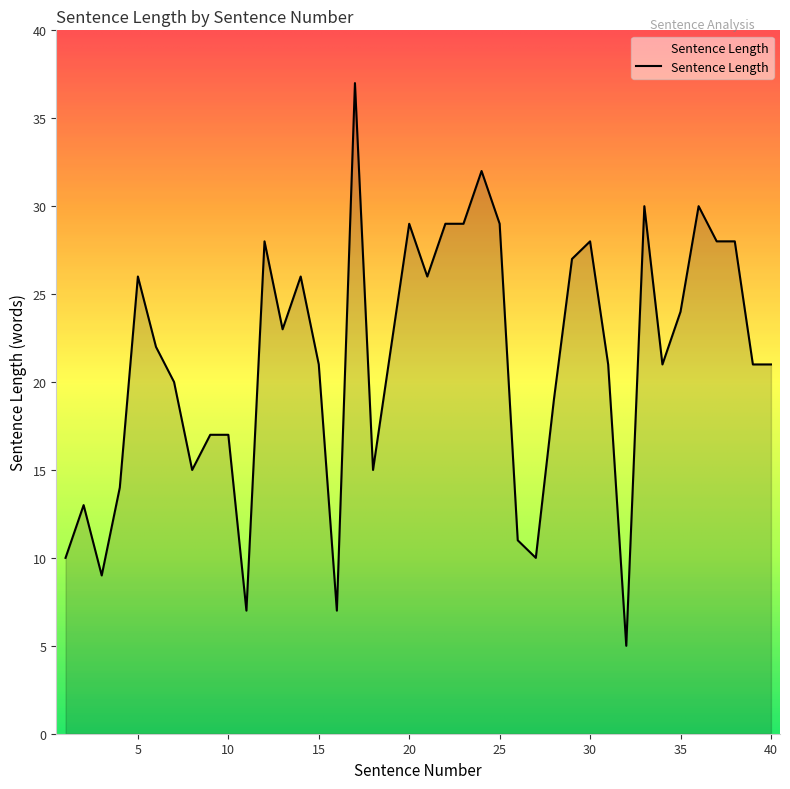

What is the minimum value shown in the chart?

5